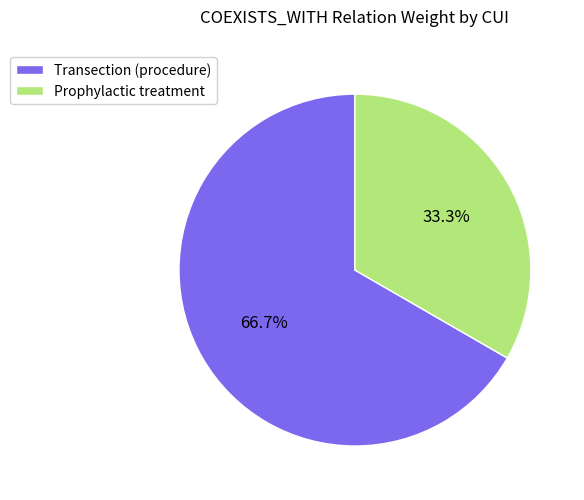

How many segments does this pie chart have?

2